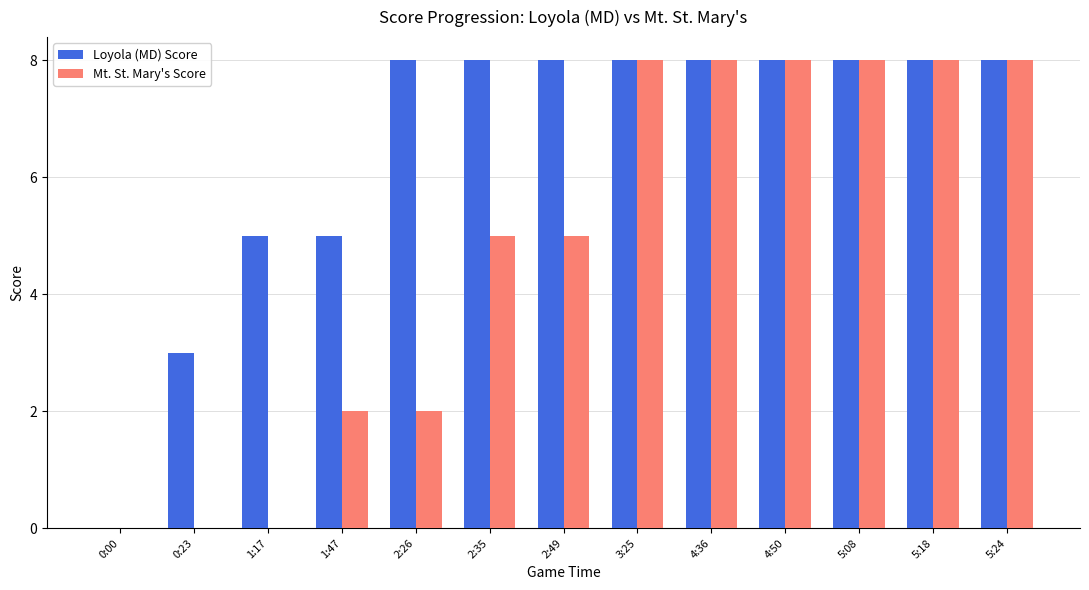

The Loyola (MD) Score series shows 8 at 2:49. True or false?

True